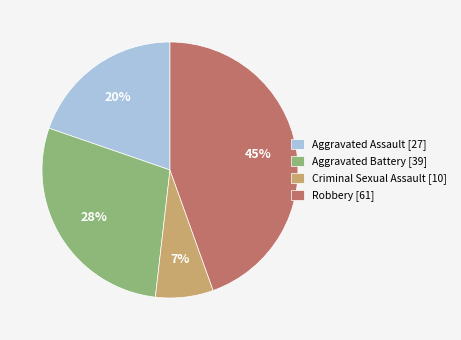

How many segments does this pie chart have?

4